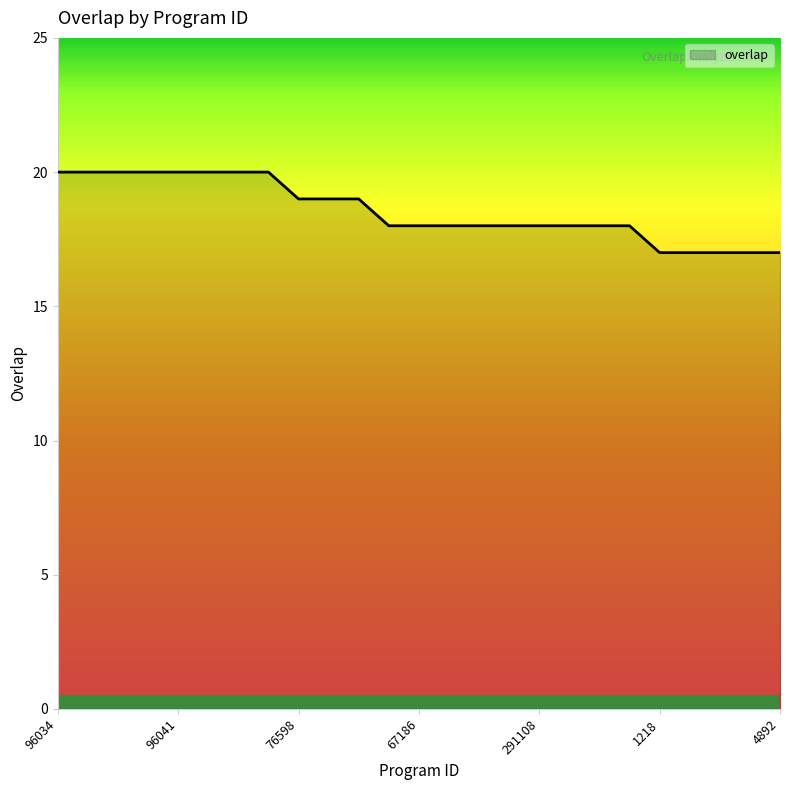

What is the greatest value displayed?

20